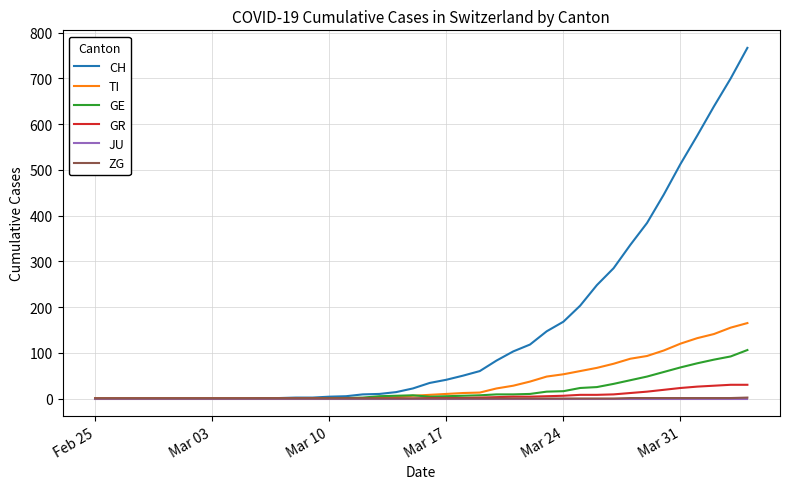

What is the maximum value shown in the chart?

767